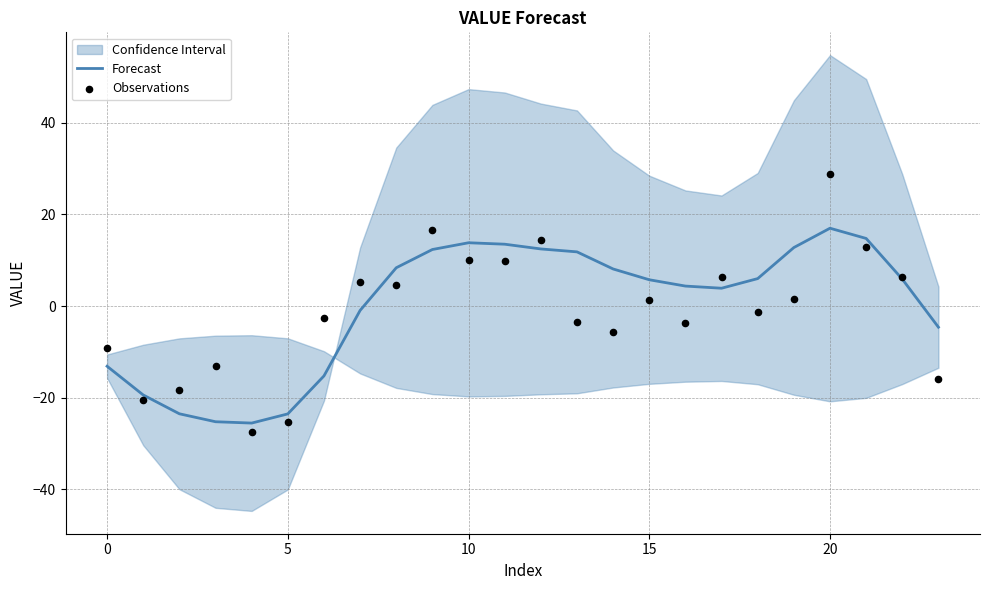

At which category is the sum across all series the highest?

20